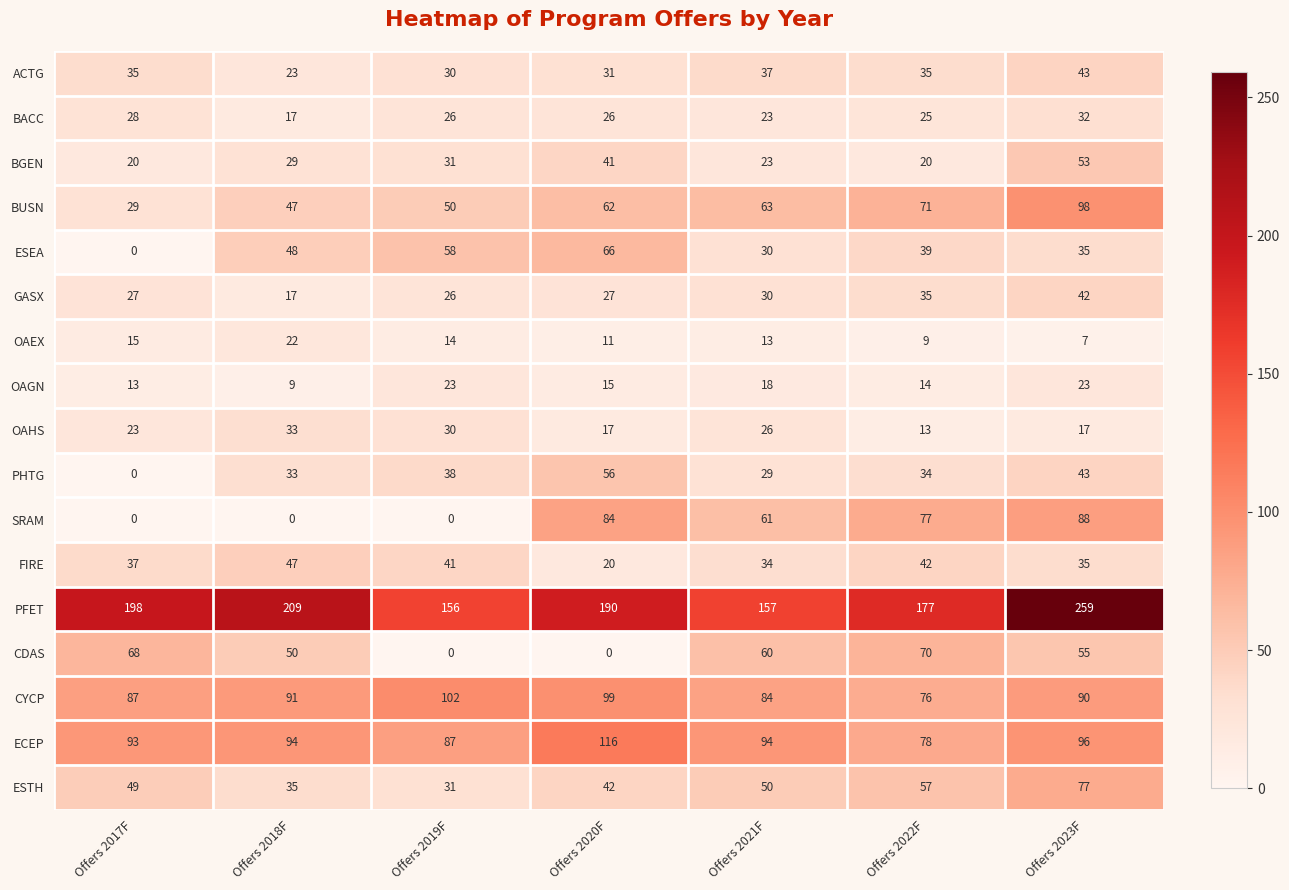

How many distinct data groups are displayed?

17